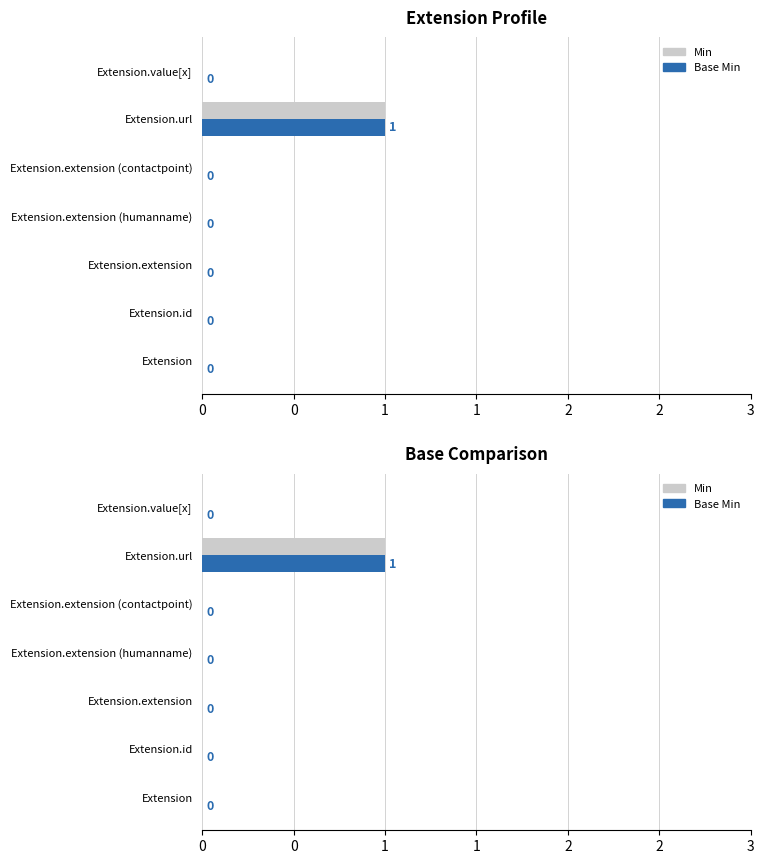

How many distinct data groups are displayed?

2